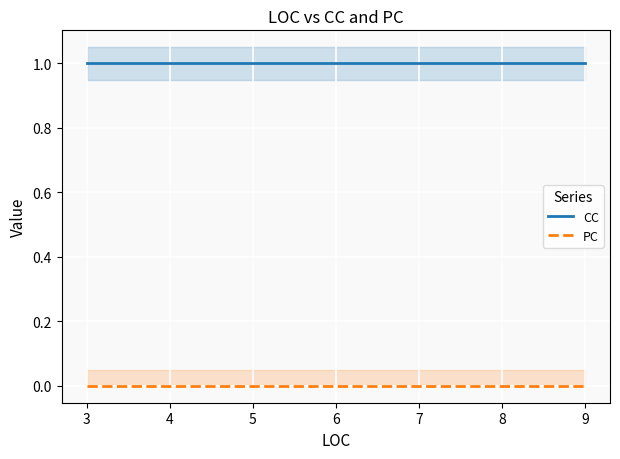

True or false: CC and PC intersect in this chart.

False